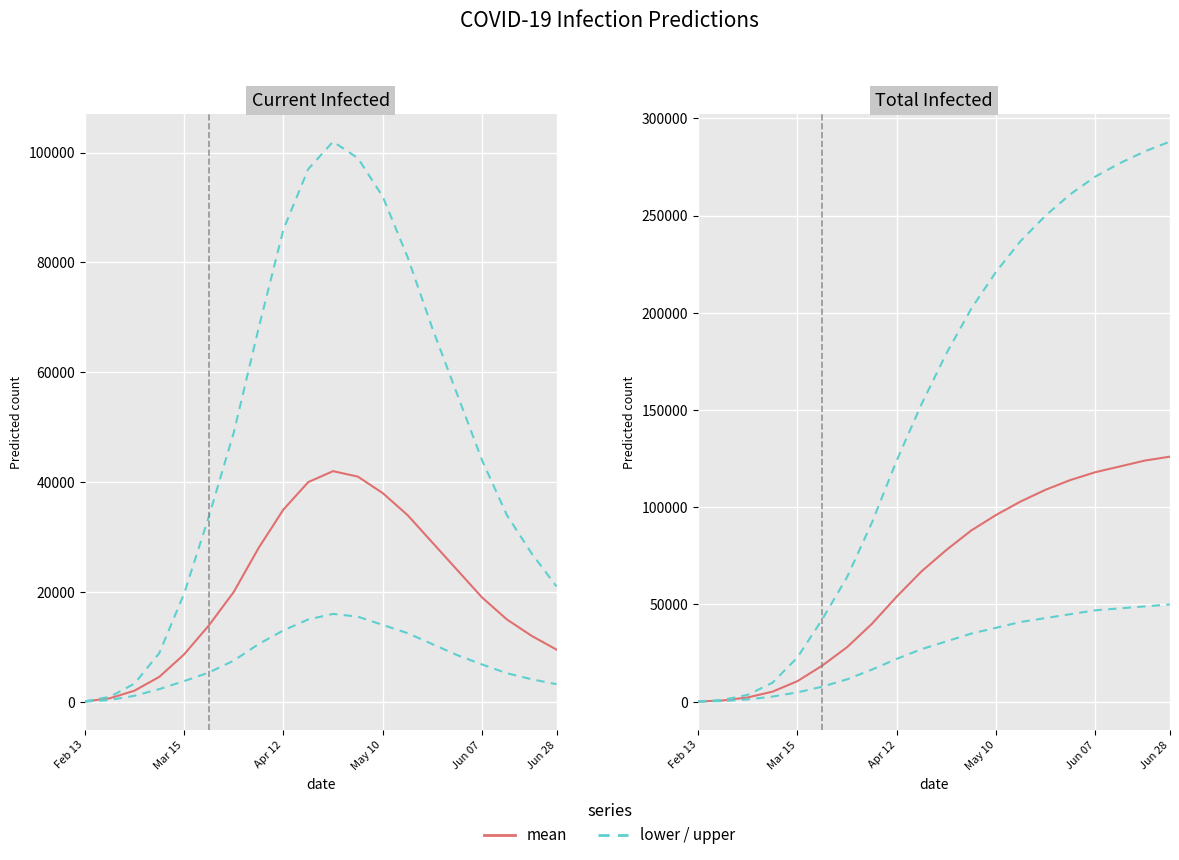

The predicted_total_infected_mean series shows 25987 at Jun 28. True or false?

False